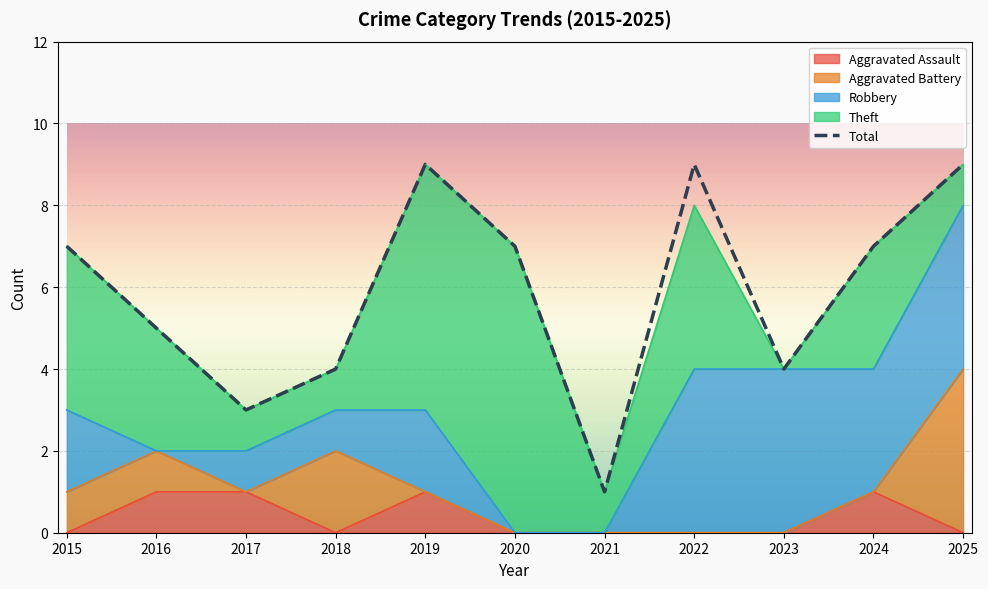

What is the minimum value shown in the chart?

1